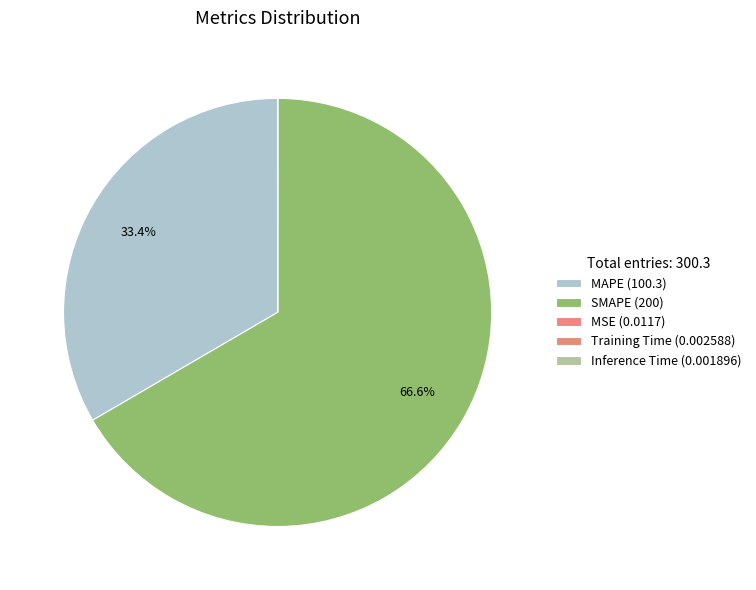

True or false: Inference Time accounts for 6% of the total.

False